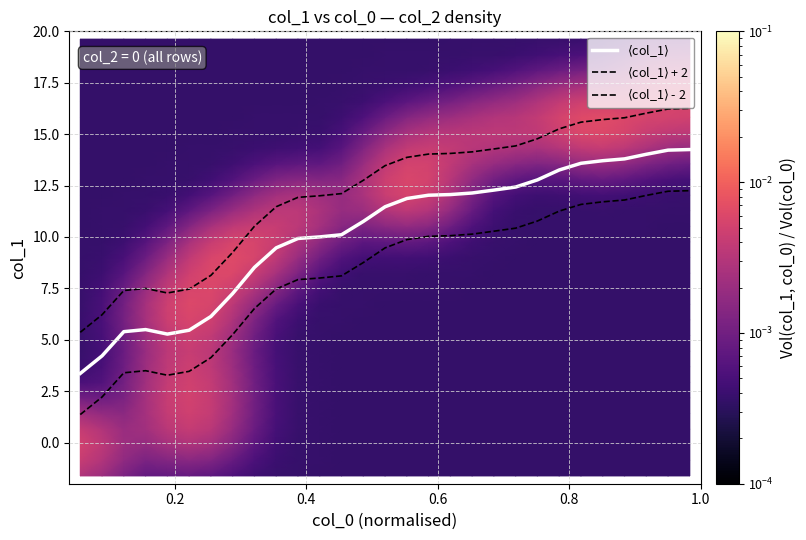

At how many categories does at least one series exceed 5?

29